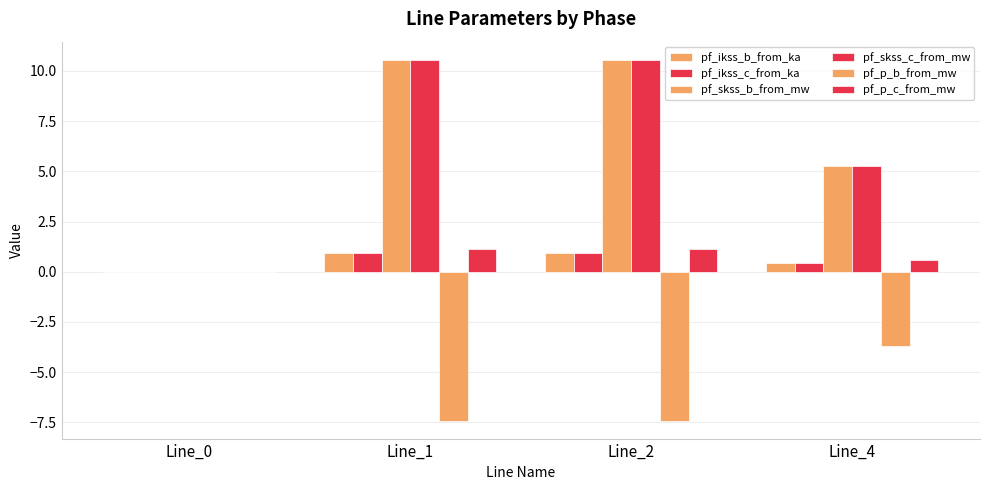

How many values in the pf_ikss_b_from_ka series exceed 0?

3